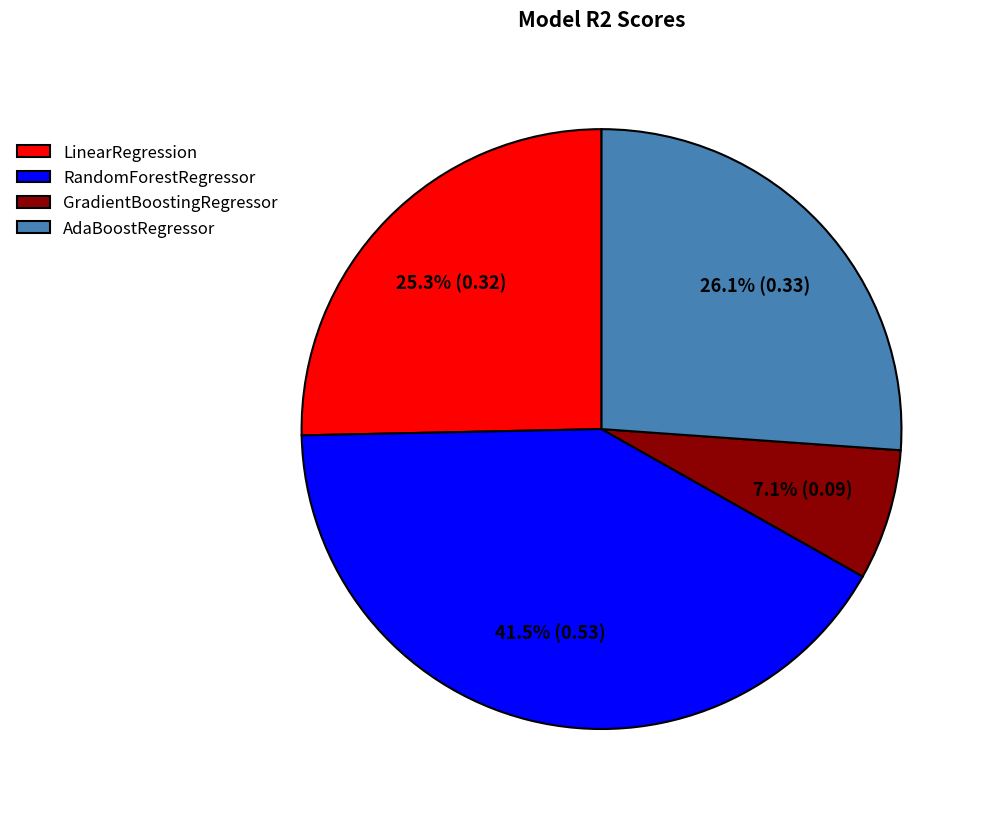

What is the total percentage of LinearRegression and RandomForestRegressor?

66.8%